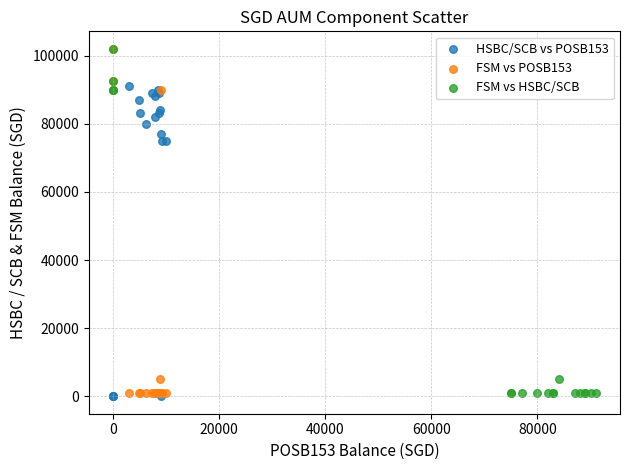

Which series reaches the minimum Y coordinate?

HSBC/SCB vs POSB153